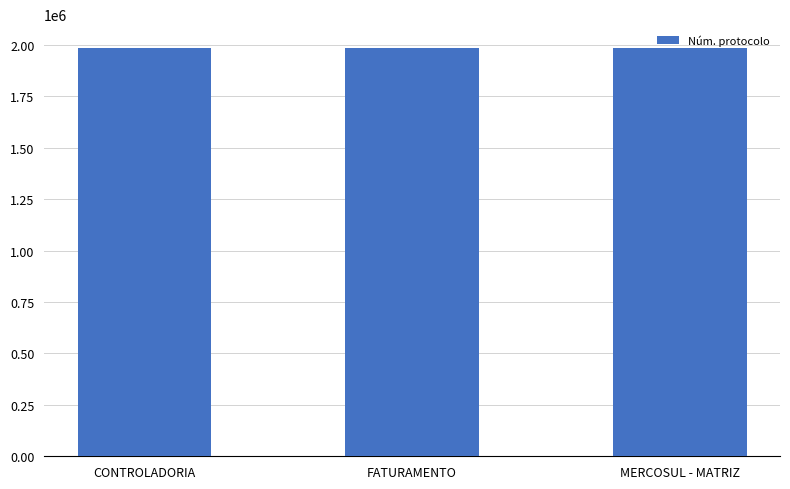

What is the approximate value at FATURAMENTO?

1983114